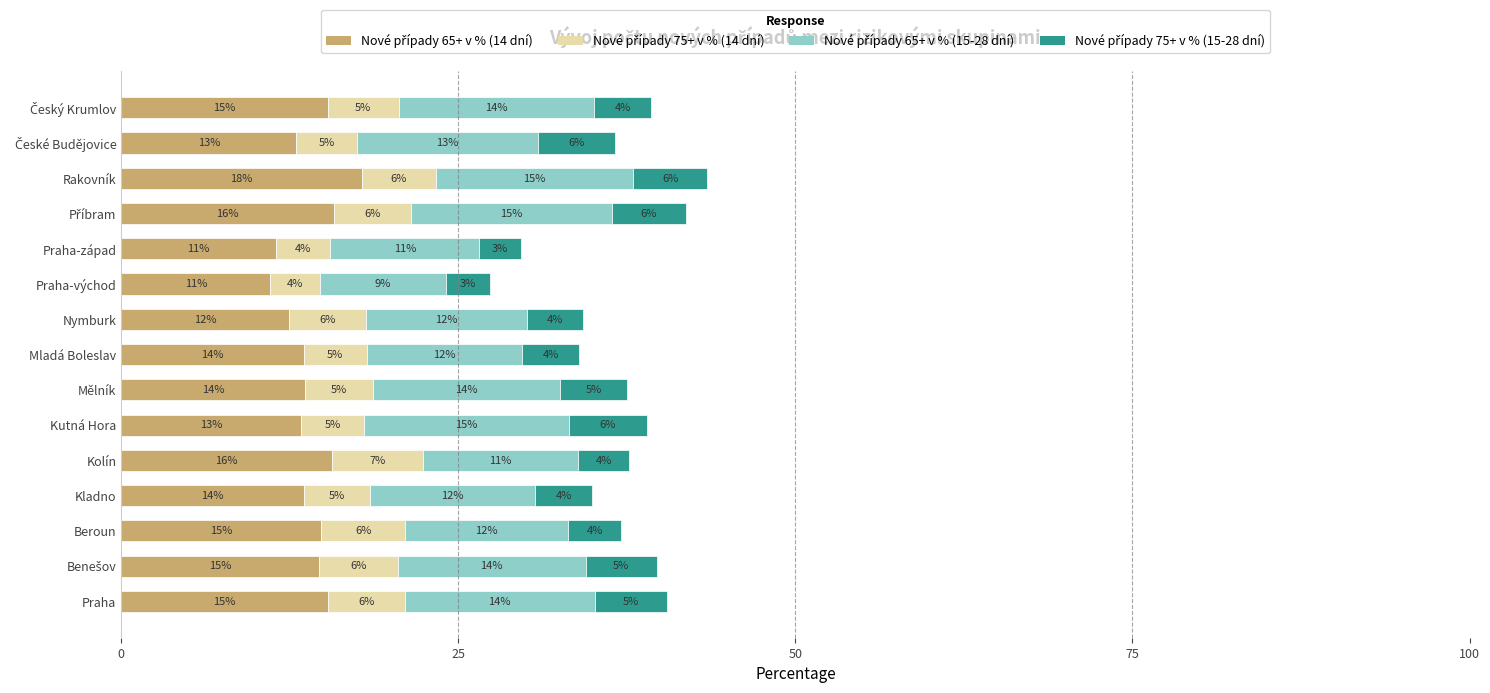

At which category is the sum across all series the highest?

Rakovník